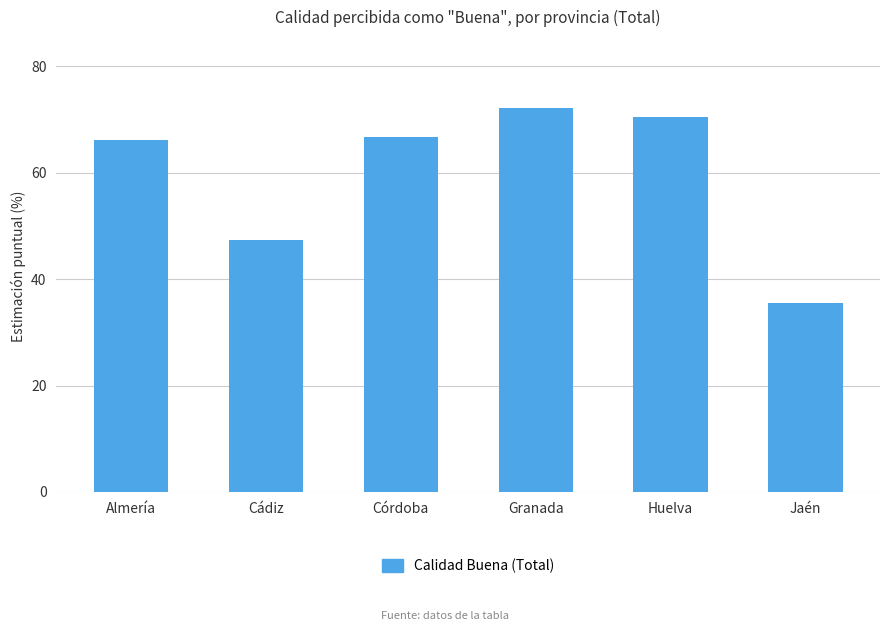

What is the label of the 6th bar from the left?

Jaén